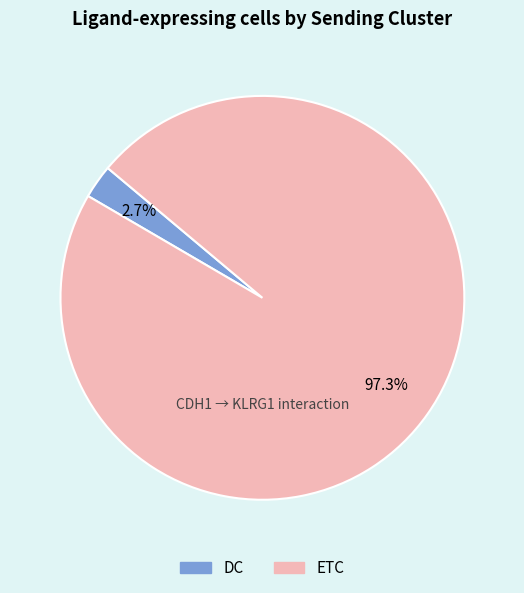

Is it true that ETC is 97% of the pie?

True